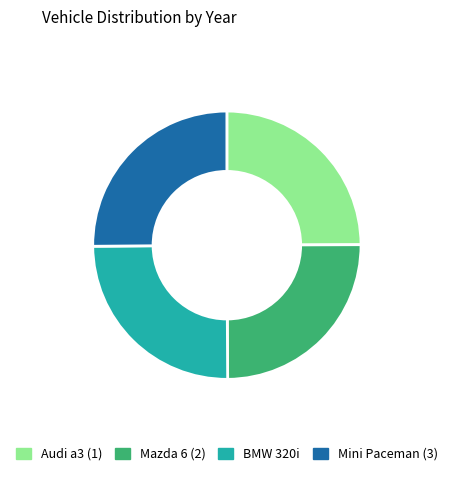

Is there any slice that represents more than half of the pie?

No